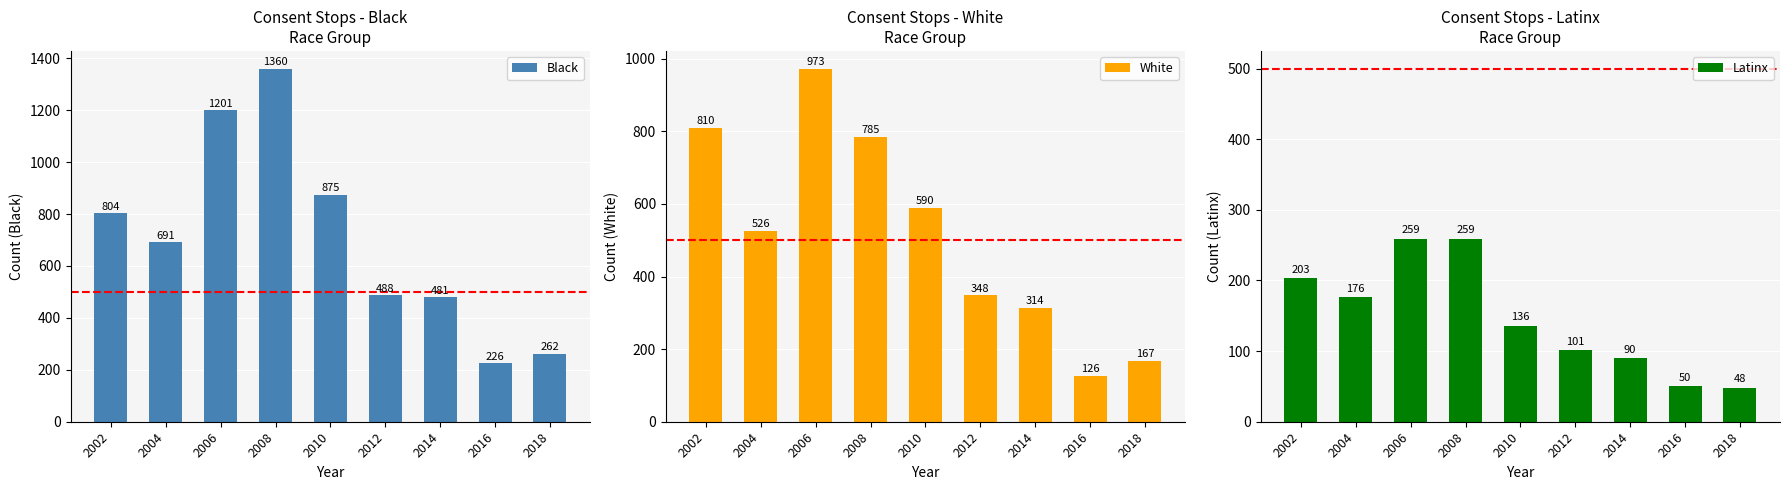

Rank the series at 2010 from highest to lowest value.

Black, White, Latinx